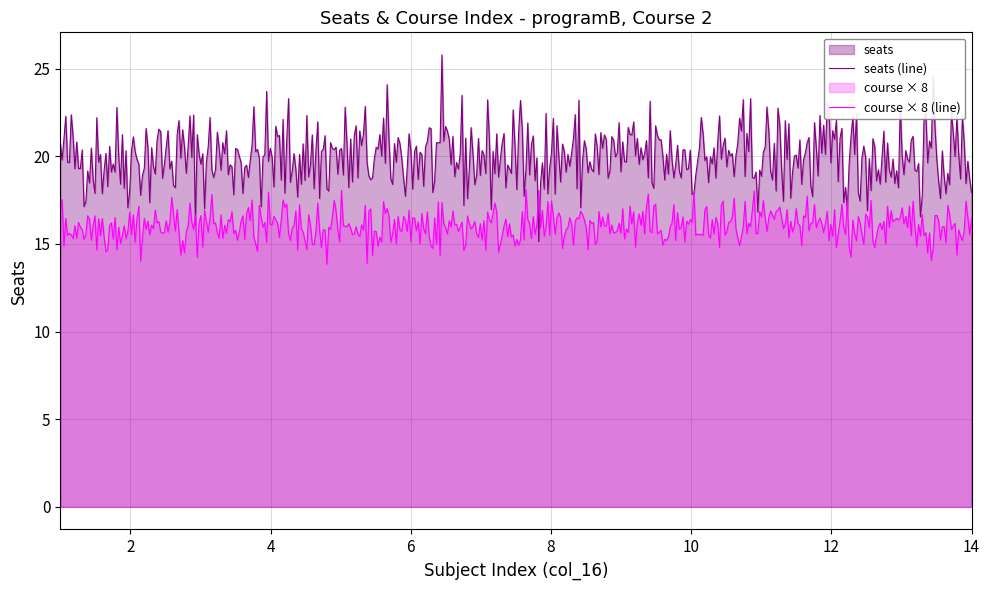

Which series has the widest spread of values?

seats (line)